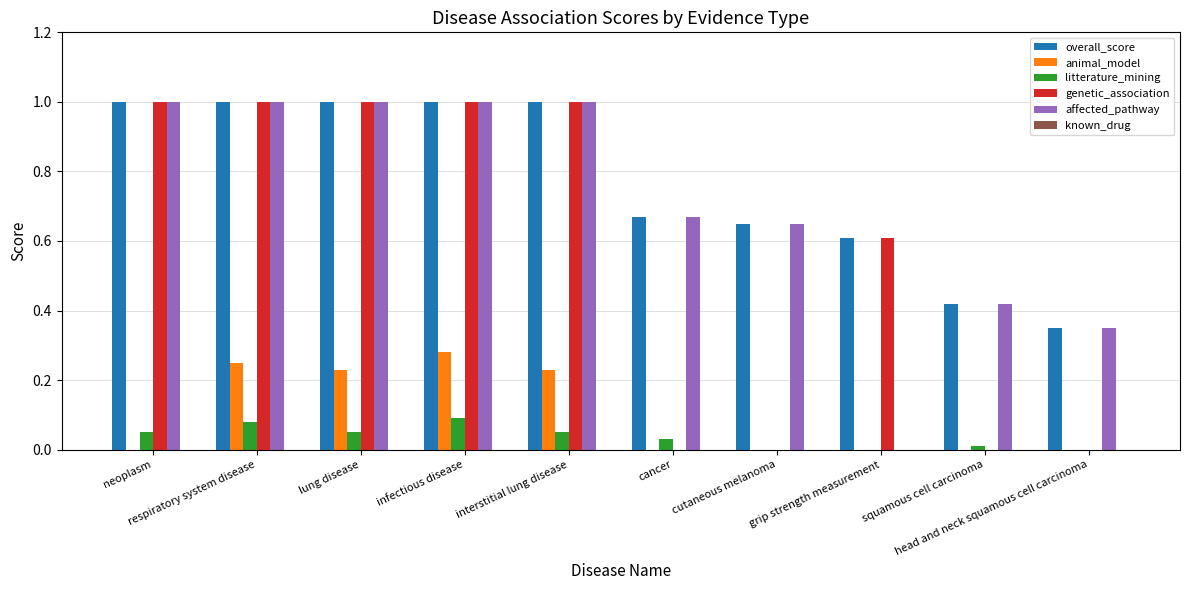

Which series has the largest total across all categories?

overall_score